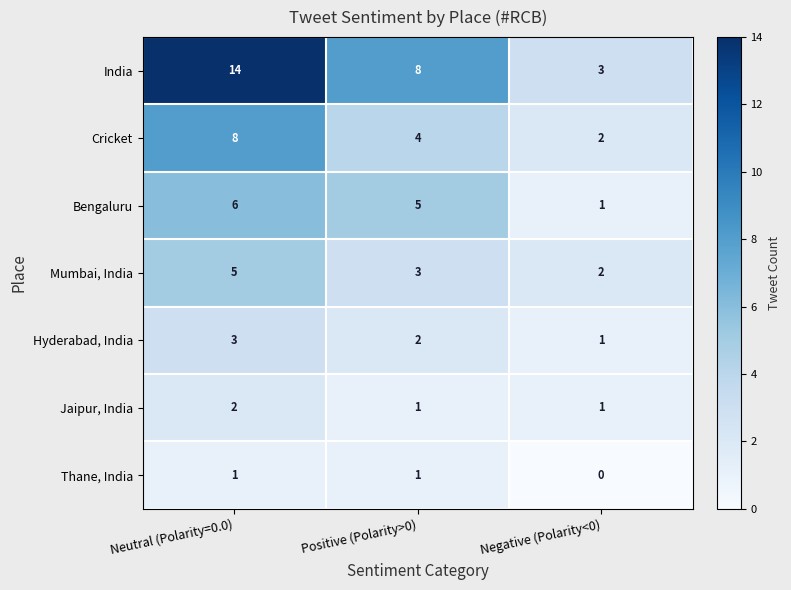

Where does the Hyderabad, India series first go above 2?

Neutral (Polarity=0.0)